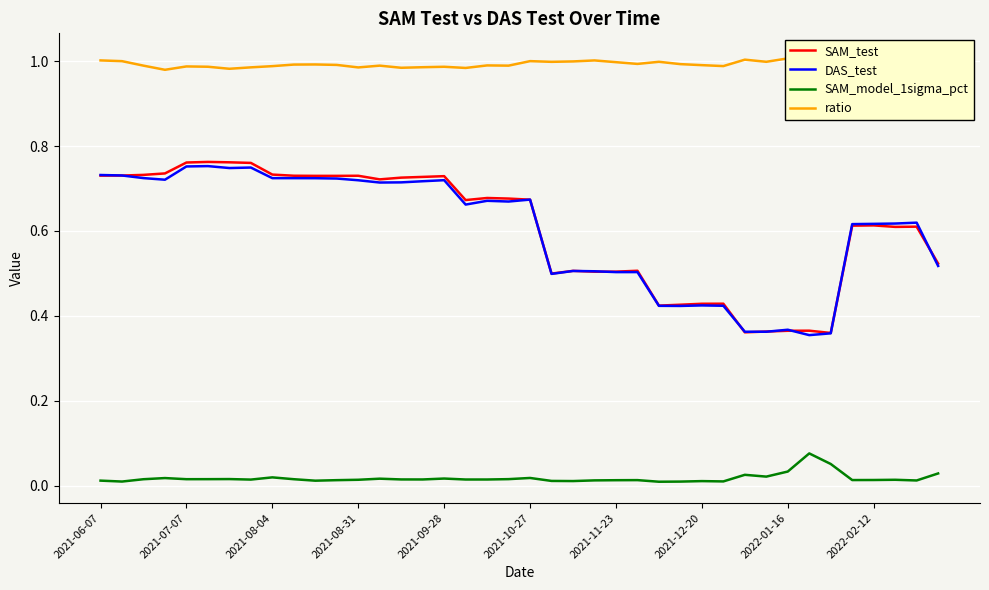

True or false: SAM_model_1sigma_pct and SAM_test cross at least once.

False